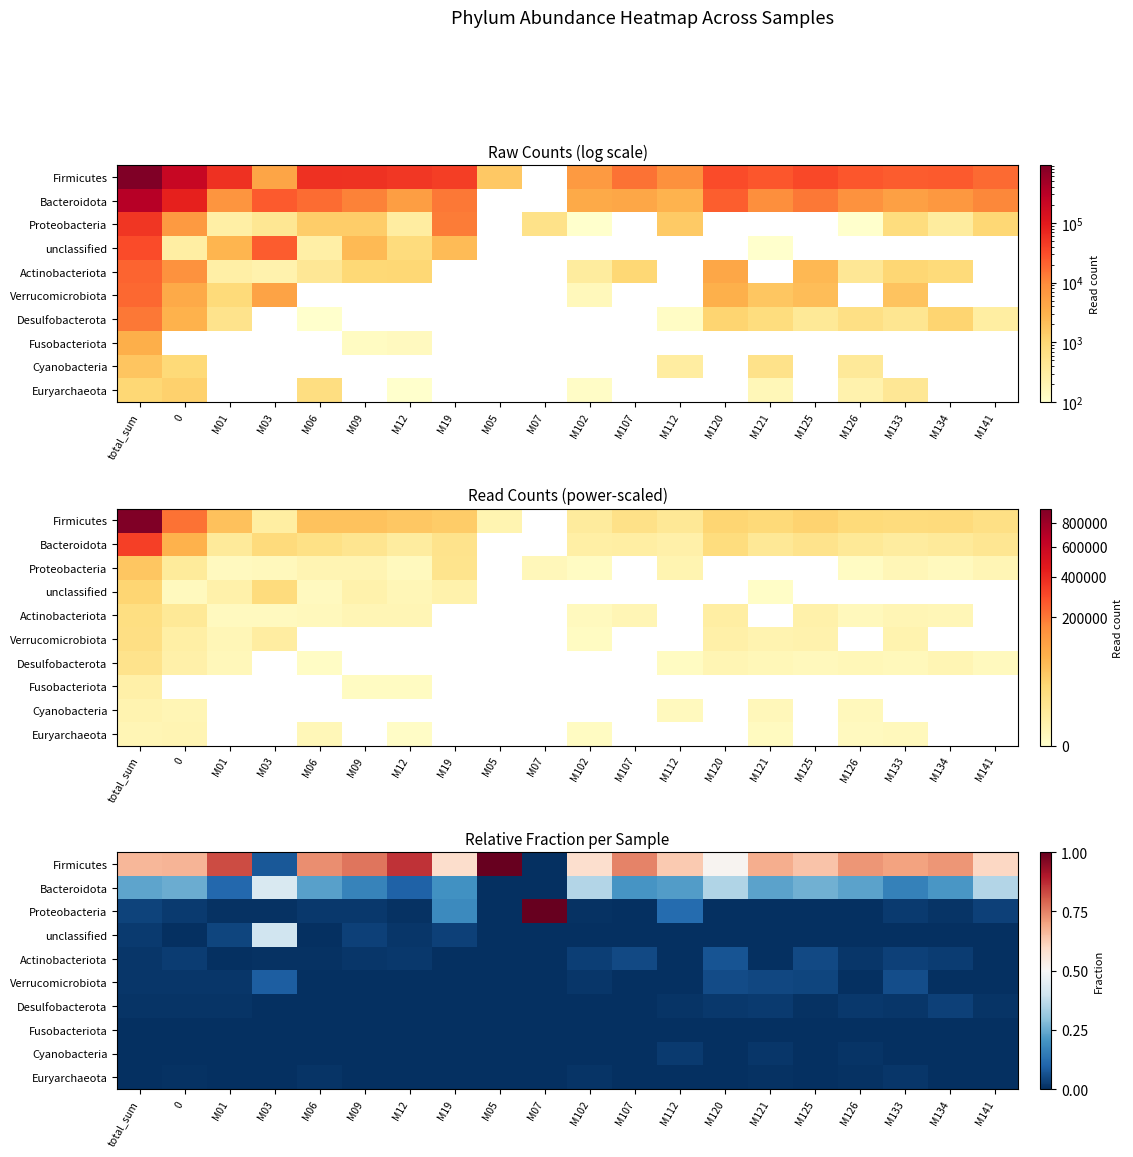

What is the sum of the Bacteroidota values at M05 and M12?

0.1